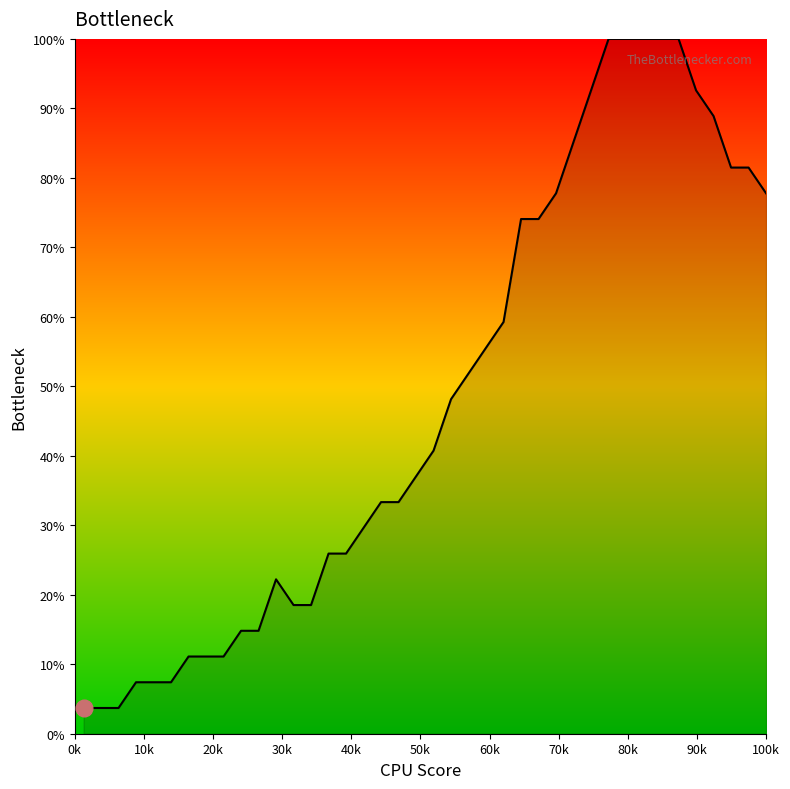

What is the smallest value displayed?

3.7